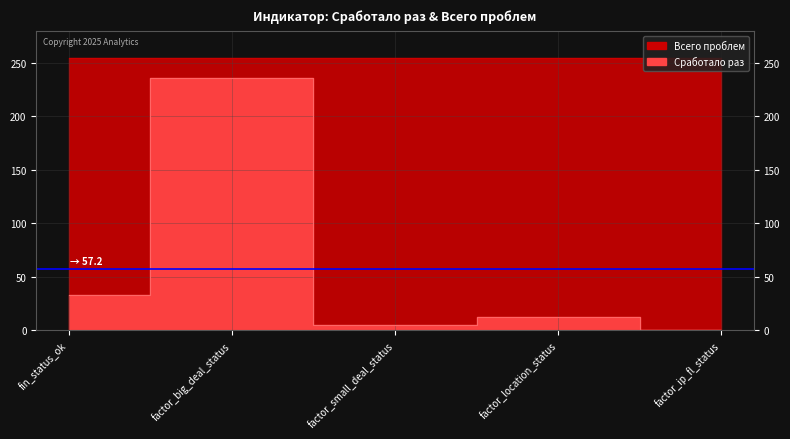

Is it true that the value at fin_status_ok is 10?

False